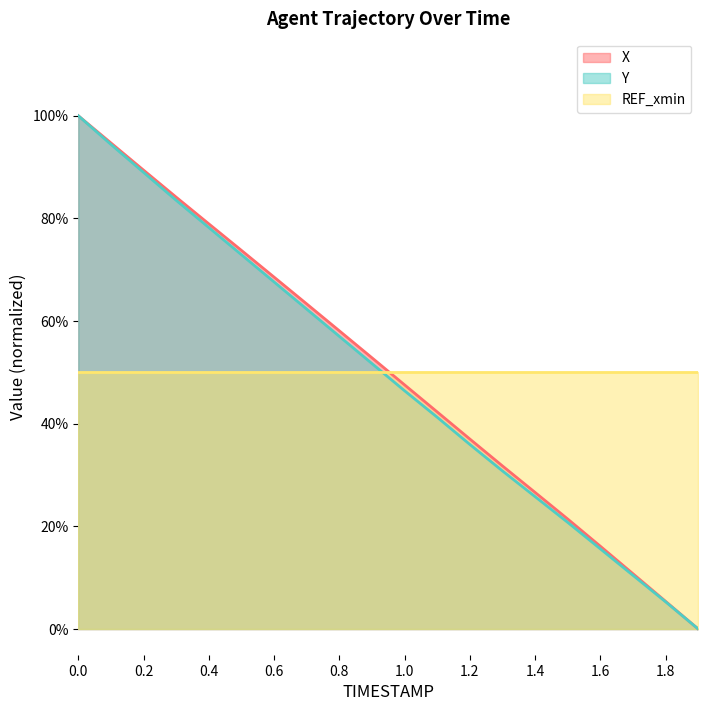

Which series has the largest range (max minus min)?

X